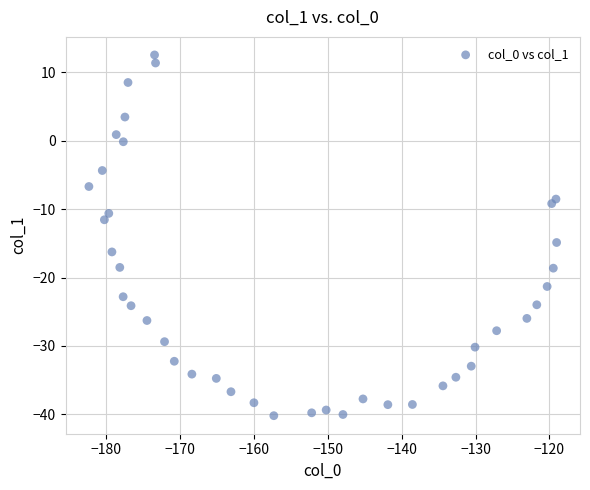

What is the range of X values (max minus min)?

63.3